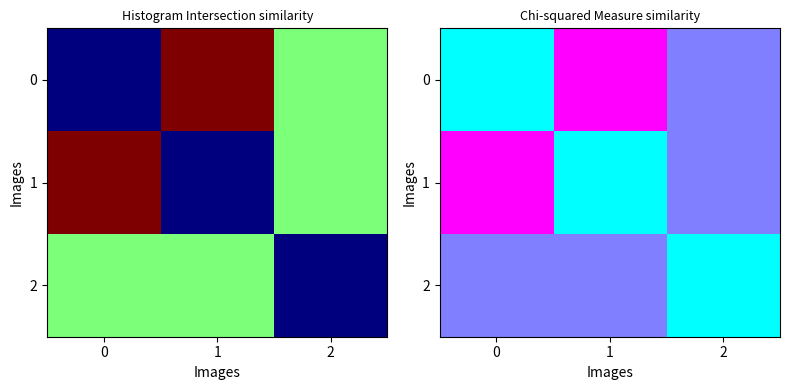

At which label is 1 closest to 2?

2